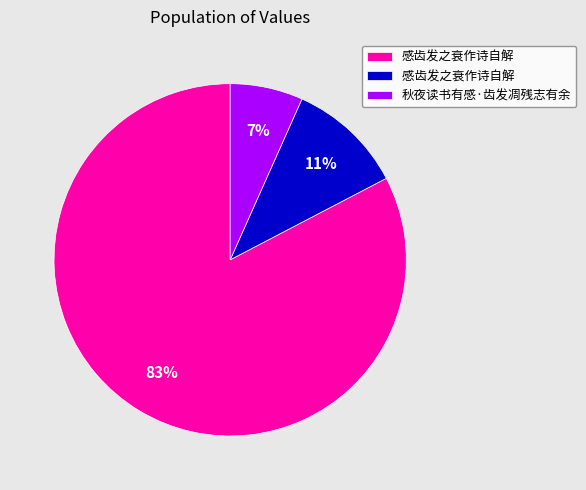

Is there a majority slice in this chart?

Yes